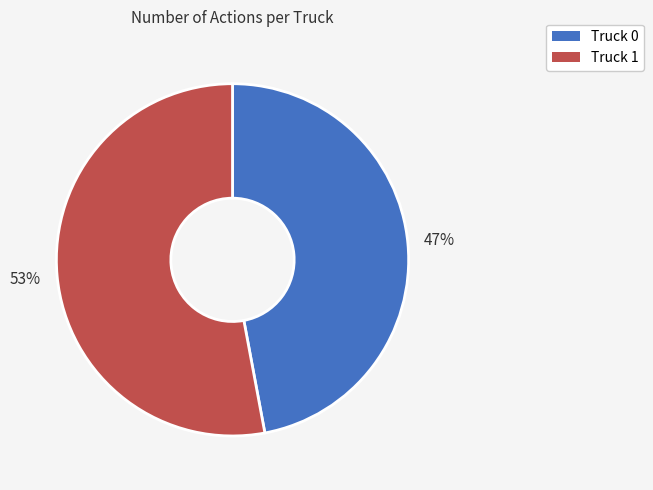

To the nearest percent, what is the difference between the largest and smallest slice percentages?

6%